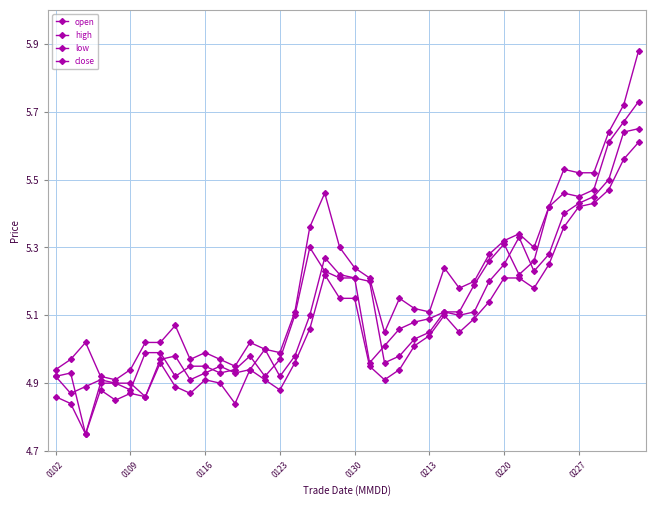

Which series has the widest spread of values?

high